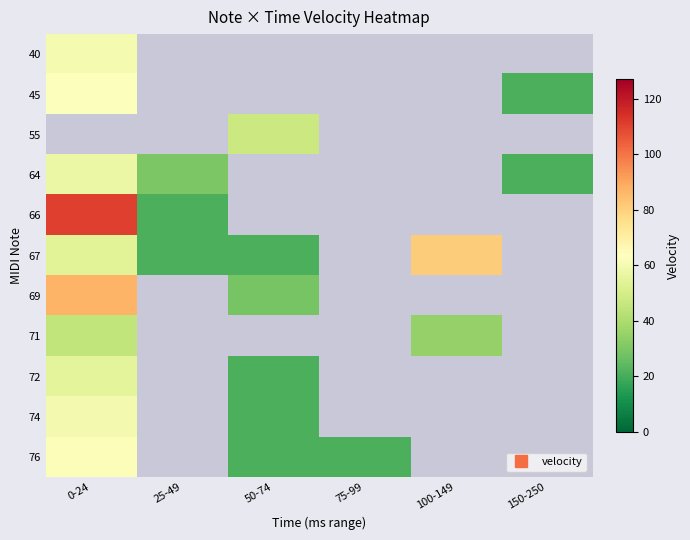

What is the highest value of the 40 series?

60.5